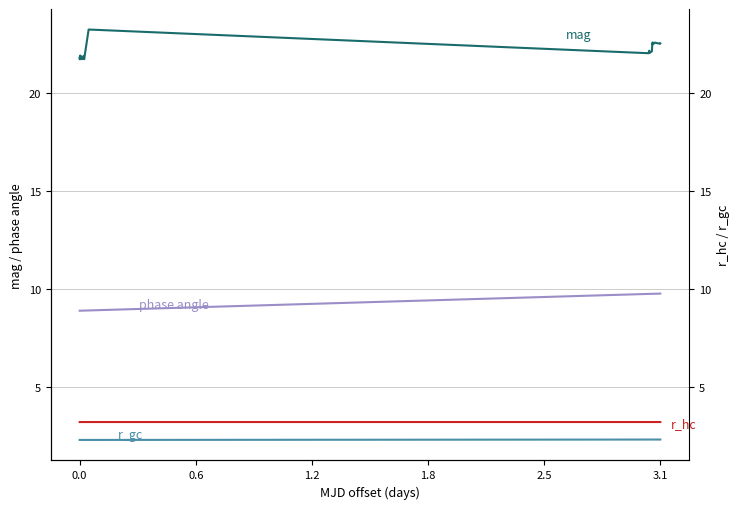

Rank the series at 2.5 from lowest to highest value.

r_gc, r_hc, phase angle, mag